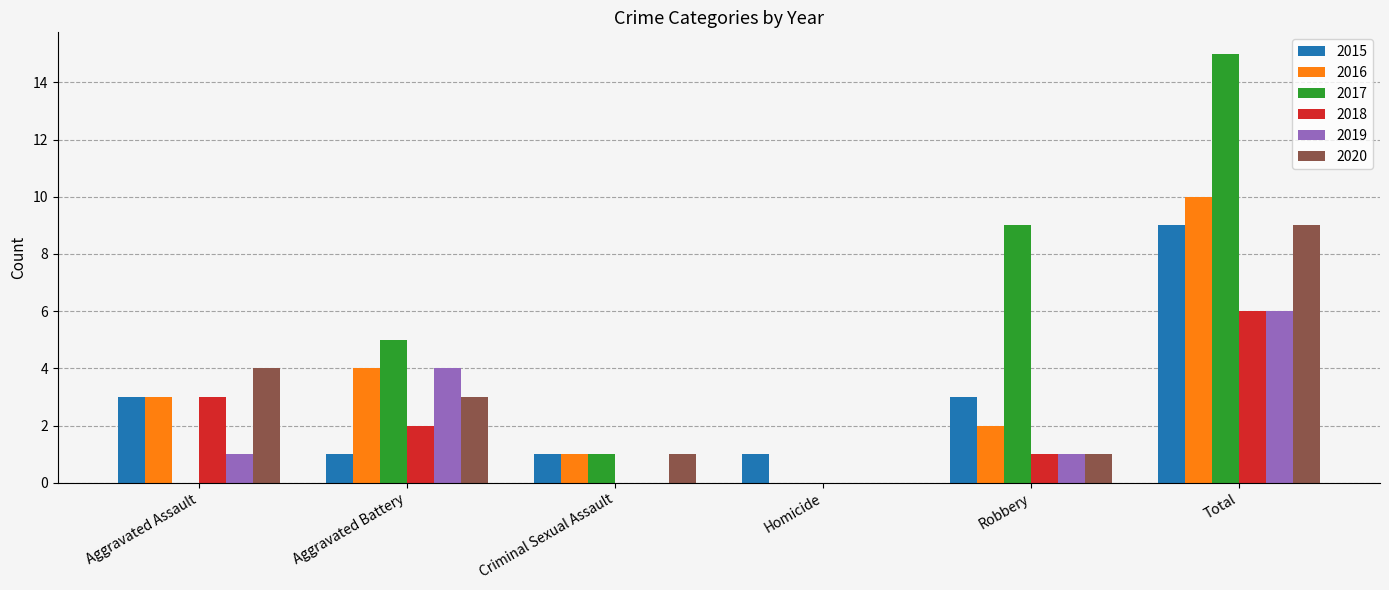

What are all the series names shown in the legend?

2015, 2016, 2017, 2018, 2019, 2020